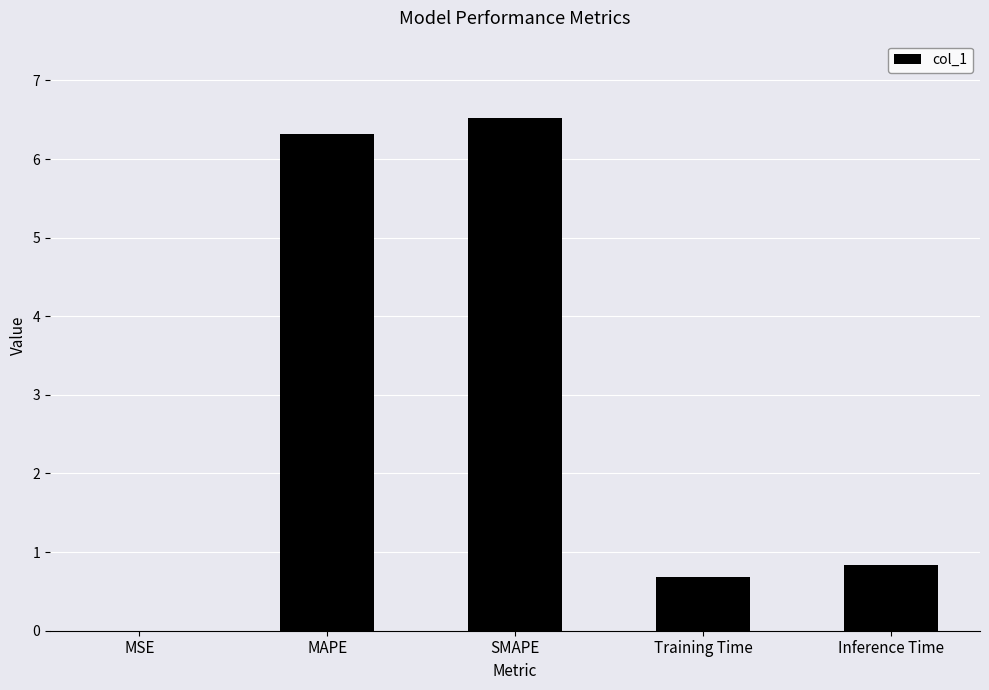

What is the change in value from SMAPE to Inference Time?

-5.7